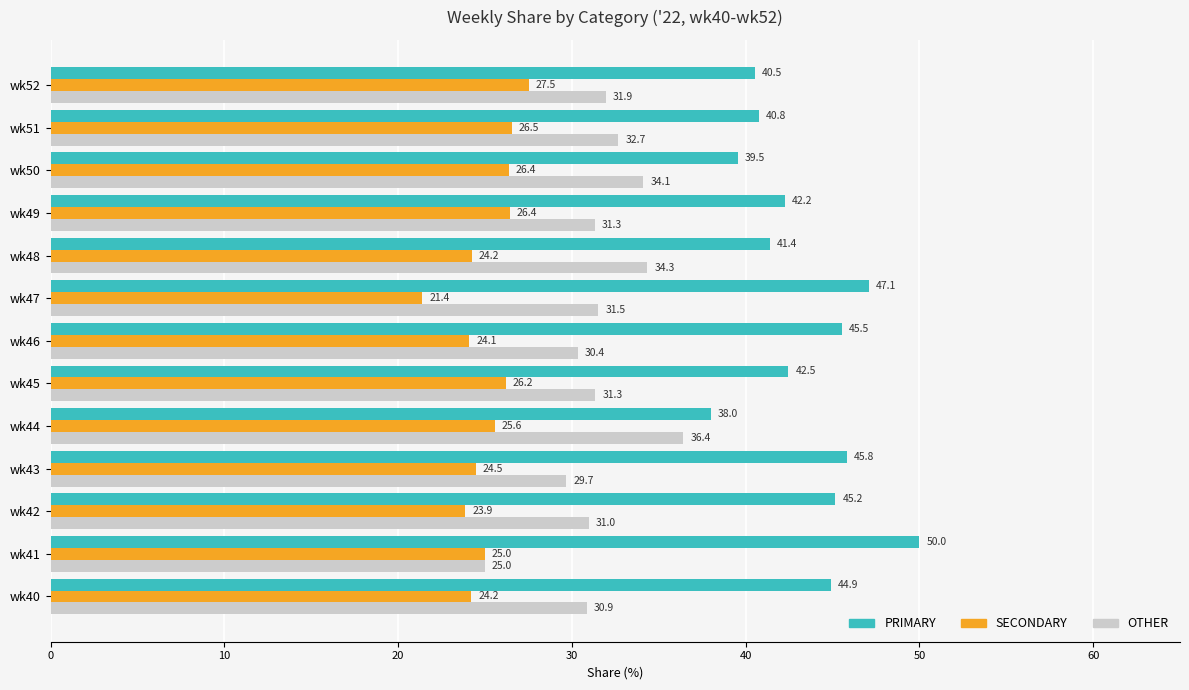

What is the approximate value of SECONDARY at wk43?

24.5